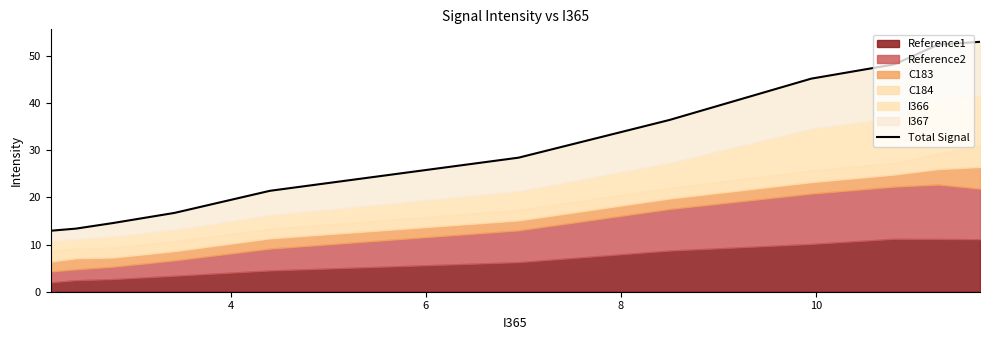

What is the smallest value displayed?

12.8